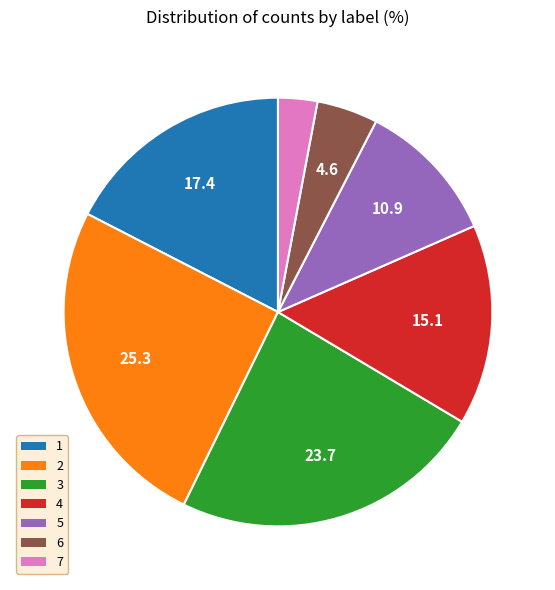

True or false: 1 accounts for 17% of the total.

True